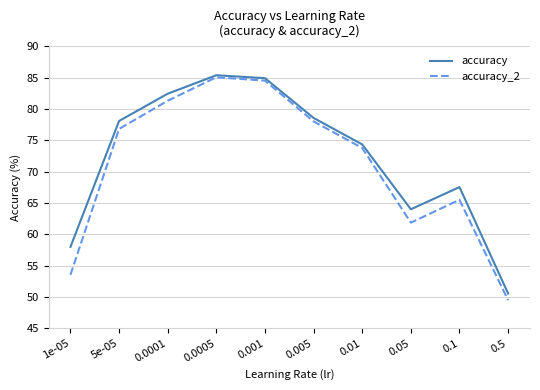

Which series has the largest total across all categories?

accuracy